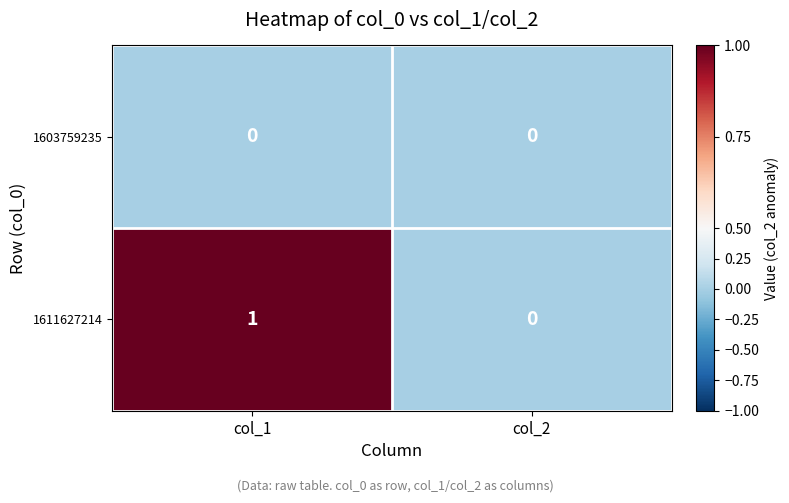

The 1611627214 series shows 1 at col_1. True or false?

True